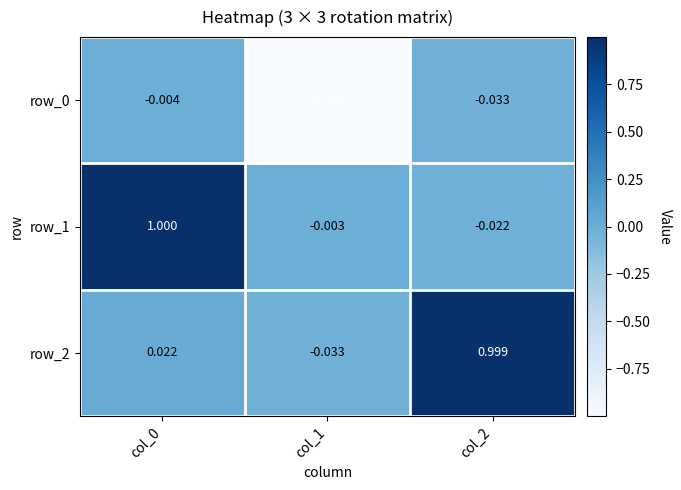

Is the value of row_0 at col_2 greater than the value of row_1 at col_0?

No